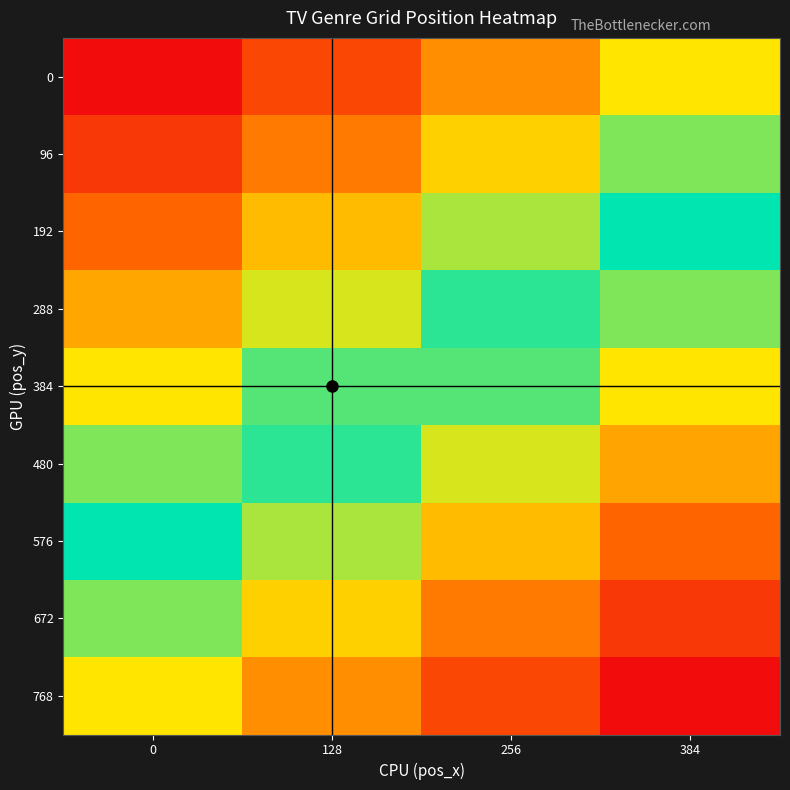

Which has a higher value, 128 or 256?

256